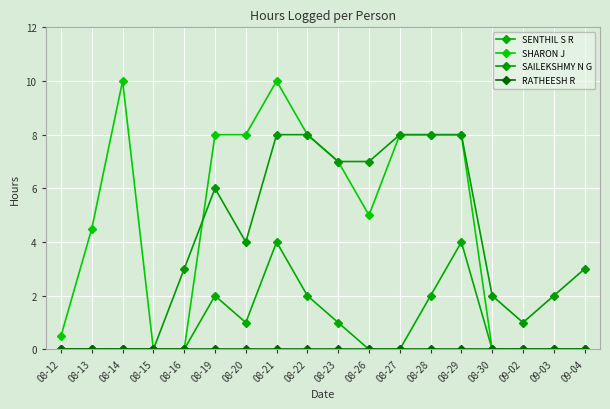

List the series in order of their peak value, highest first.

SHARON J, SAILEKSHMY N G, SENTHIL S R, RATHEESH R